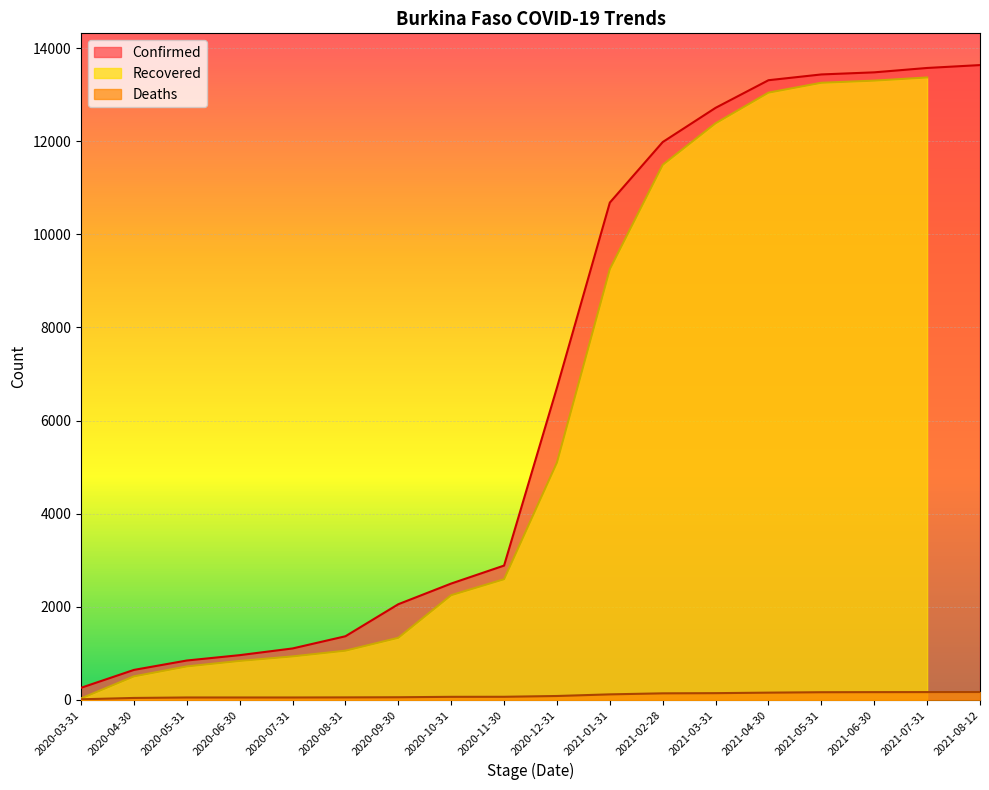

Is it true that Deaths equals 35 at 2020-08-31?

False